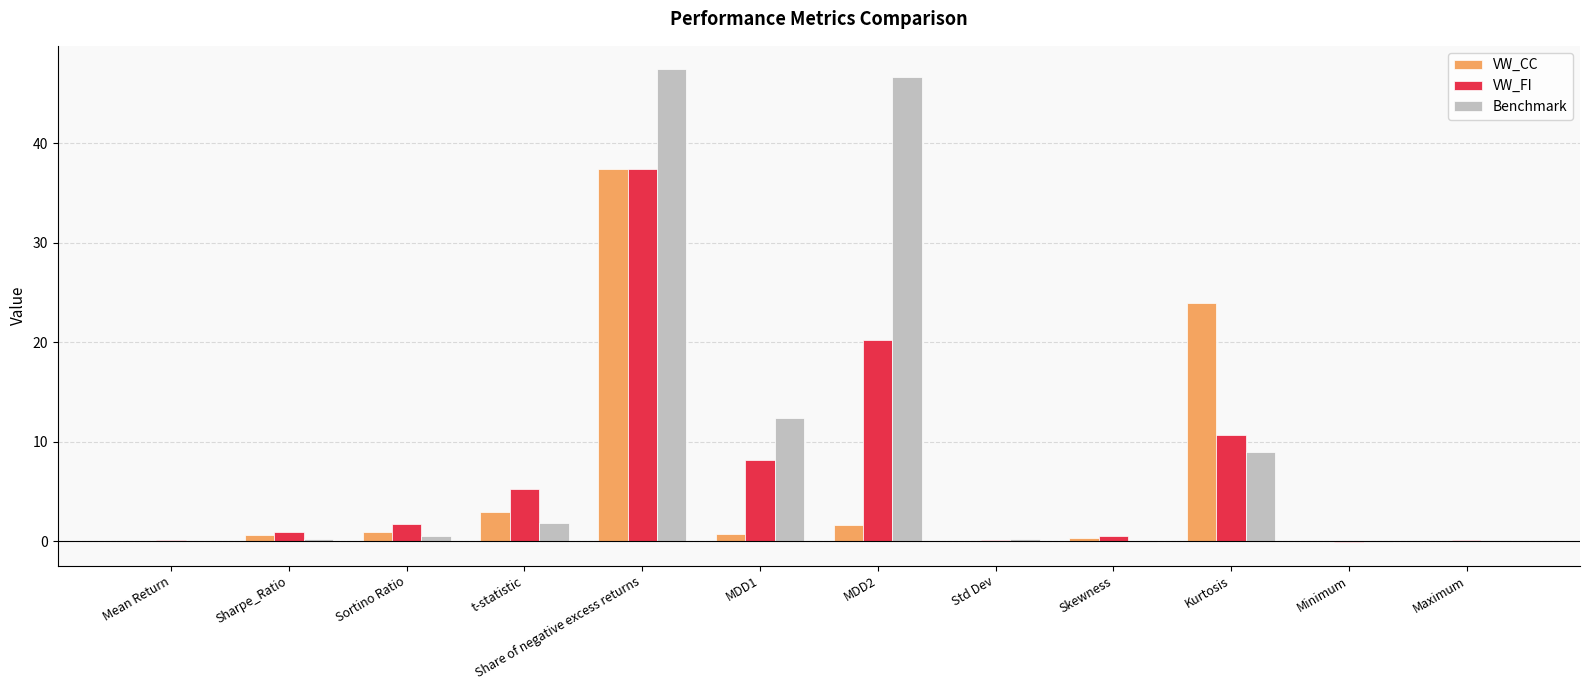

Where is VW_FI nearest to the value 18?

MDD2